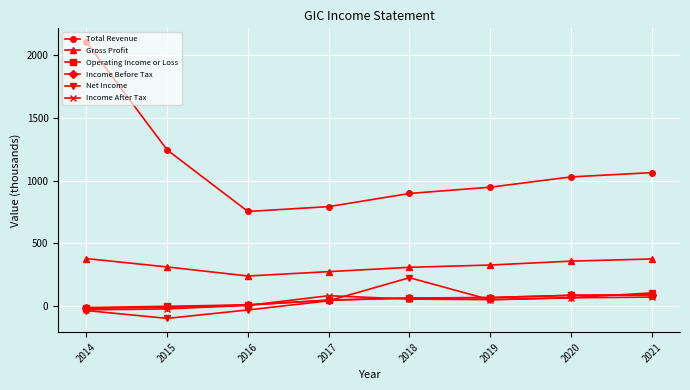

What is the value of the Net Income point at the 2nd from the left?

-99.8